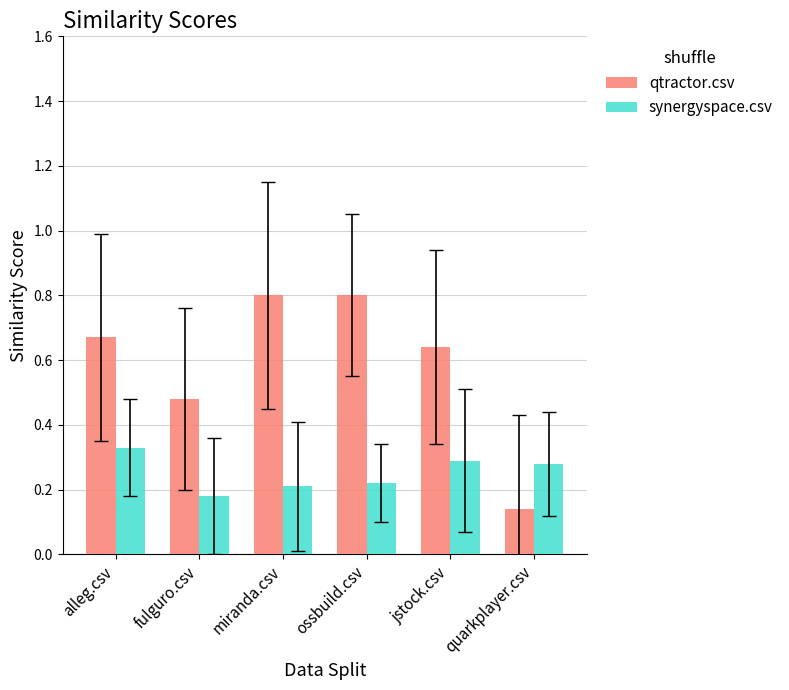

Which series has the largest total across all categories?

qtractor.csv